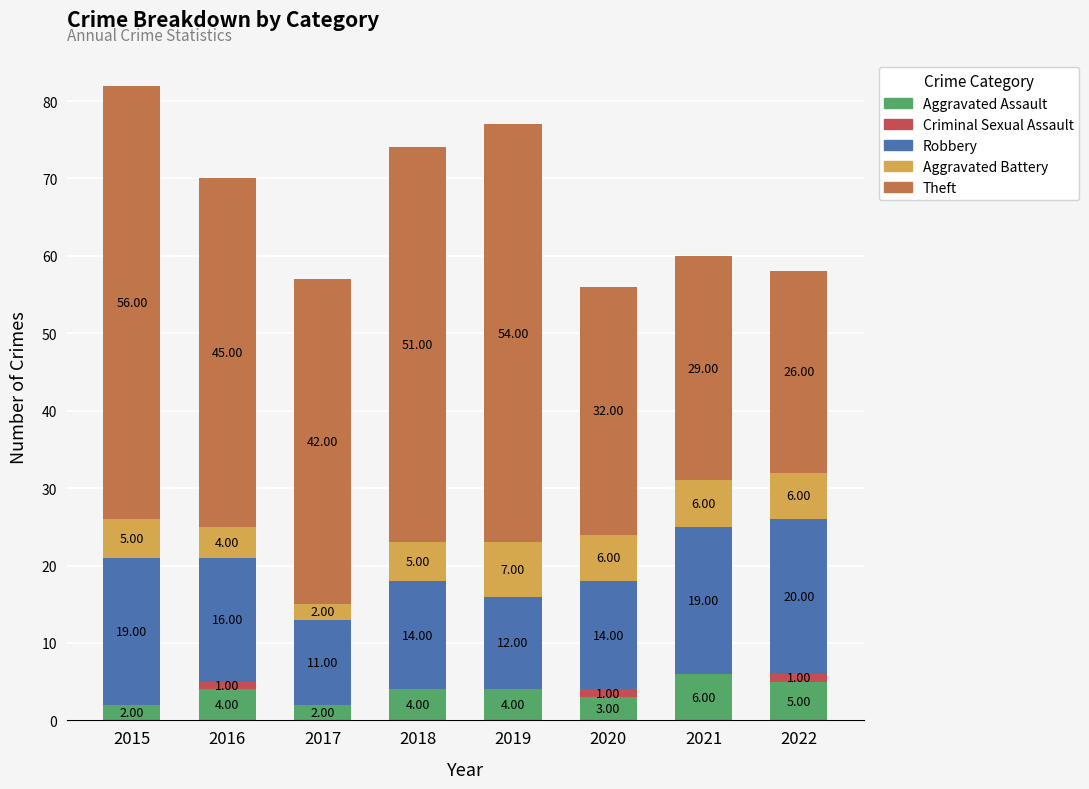

What is the total value across all series at 2015?

82